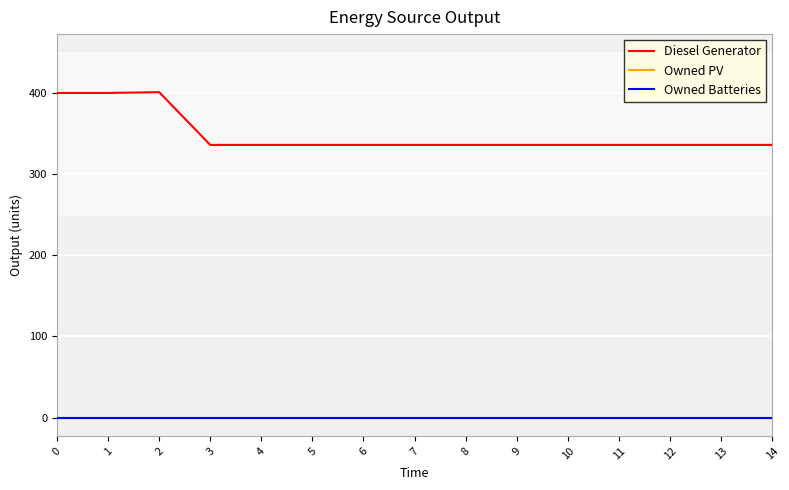

What is the value of the Diesel Generator point at the 15th from the left?

336